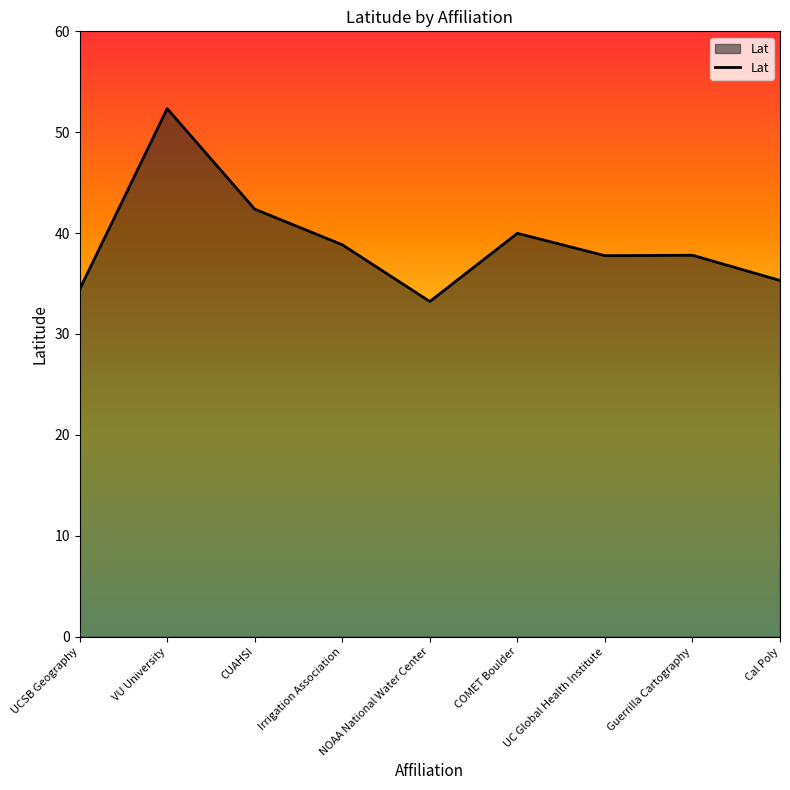

Which label corresponds to the largest value in the chart?

VU University